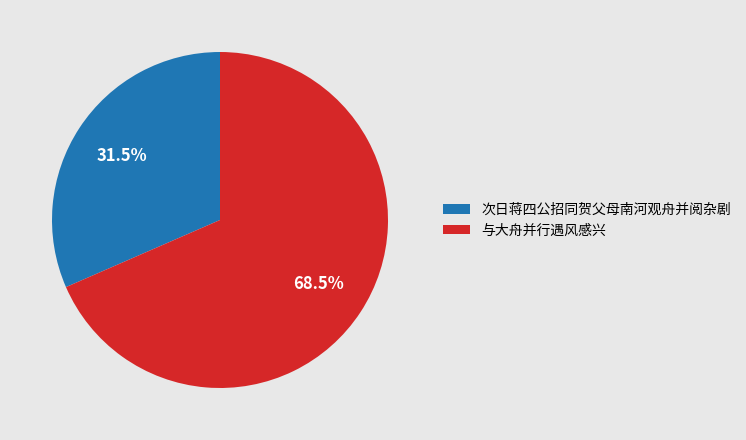

Which slice is the largest?

与大舟并行遇风感兴